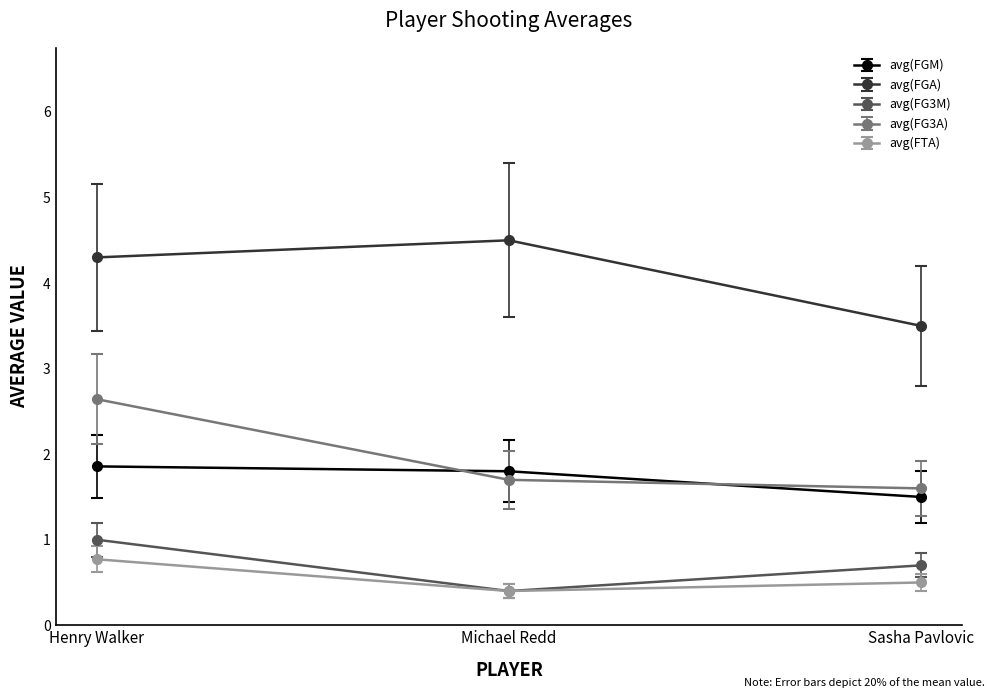

Reading left to right, transcribe all the data shown in this chart.

avg(FGM): 1.9	1.8	1.5
avg(FGA): 4.3	4.5	3.5
avg(FG3M): 1.0	0.4	0.7
avg(FG3A): 2.6	1.7	1.6
avg(FTA): 0.8	0.4	0.5